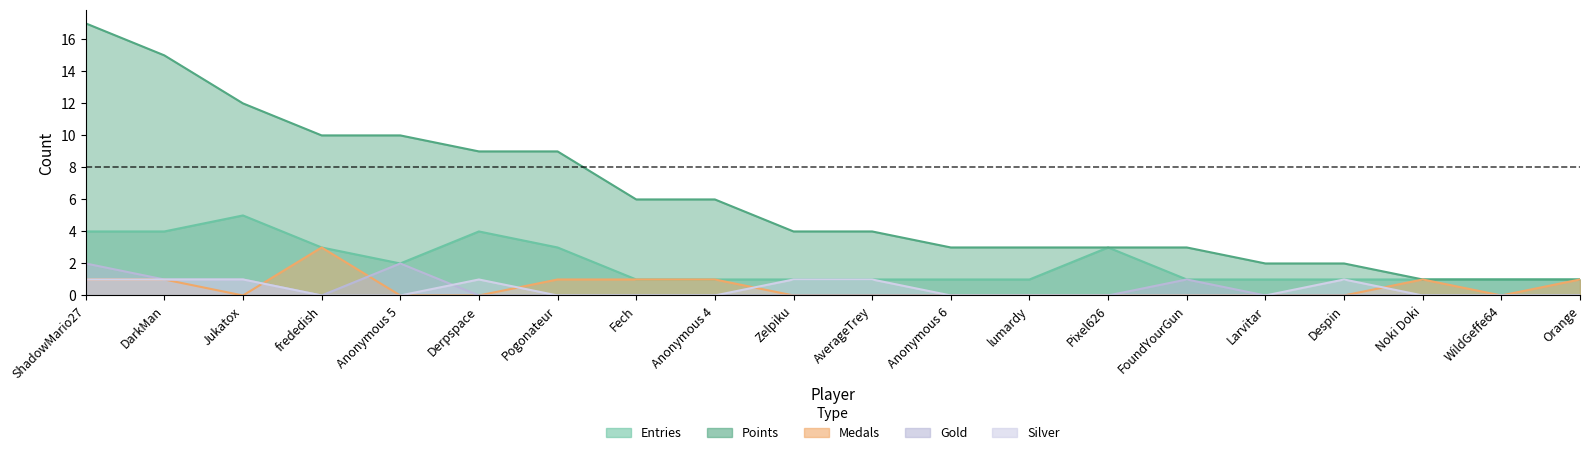

What is the spread (max minus min) of values at FoundYourGun?

3